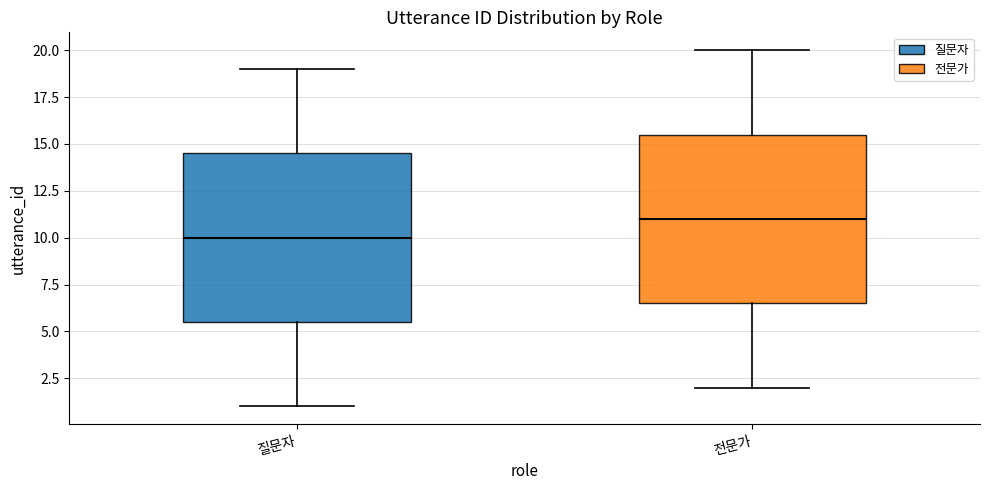

Reading left to right, transcribe this box plot: for each box, give where its median line is, the range the box spans, and where its two whiskers end, as read against the y-axis. The values are not printed on the chart, so give them approximately, as read against the axis.

질문자: median 10.0, box 5.5 to 14.5, whiskers 1.0 to 19.0
전문가: median 11.0, box 6.5 to 15.5, whiskers 2.0 to 20.0